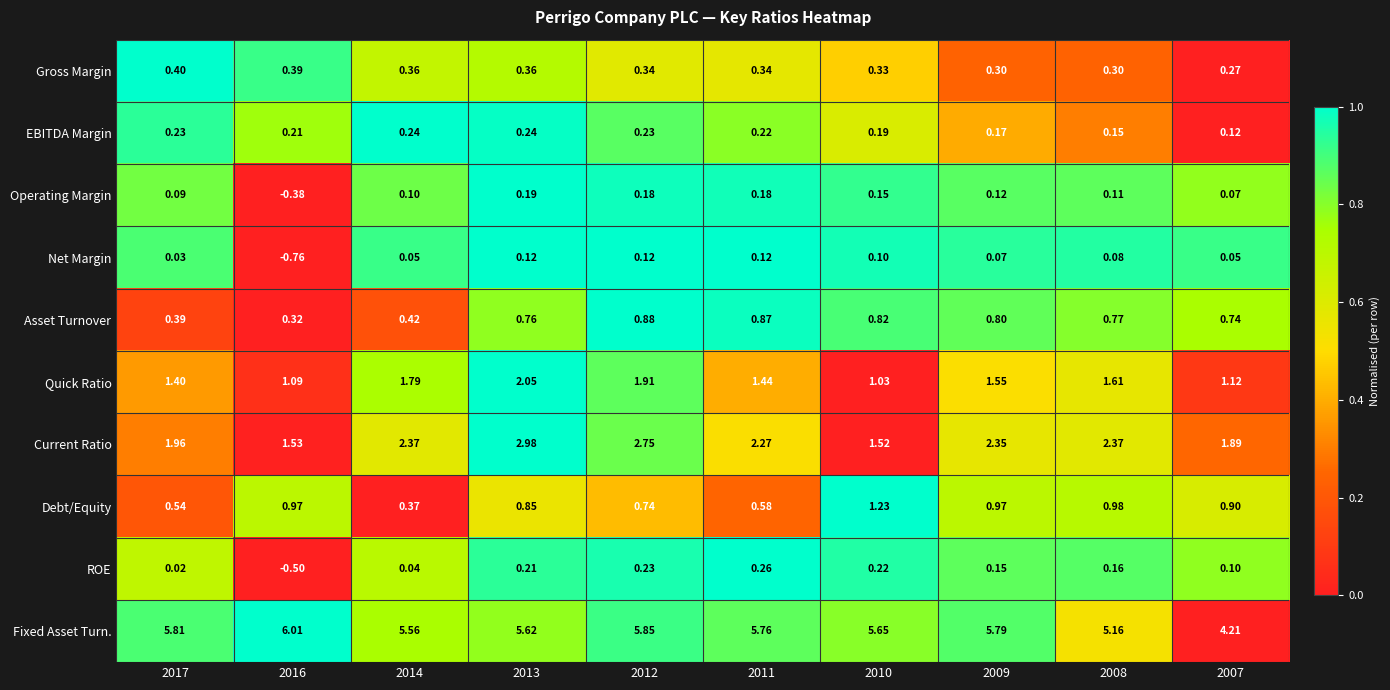

Which series has the largest range (max minus min)?

Fixed Asset Turn.